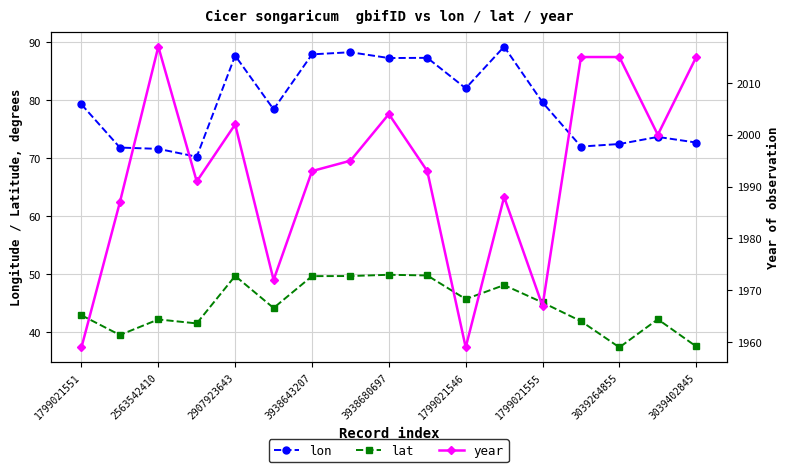

True or false: lon and lat cross at least once.

False